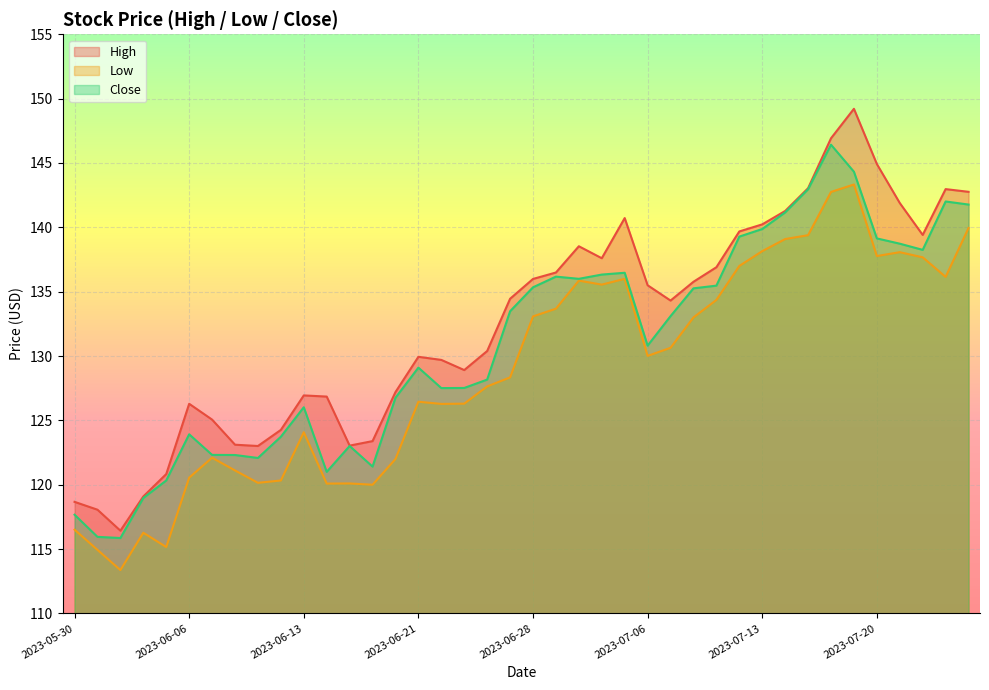

What is the total value across all series at 2023-06-06?

370.8